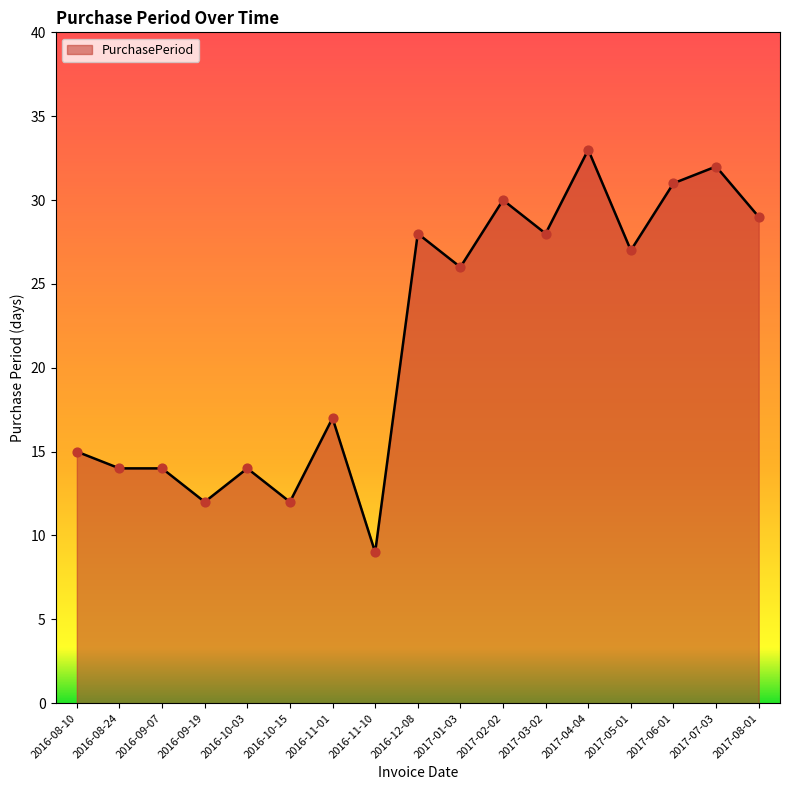

What is the change in value from 2017-06-01 to 2017-07-03?

+1